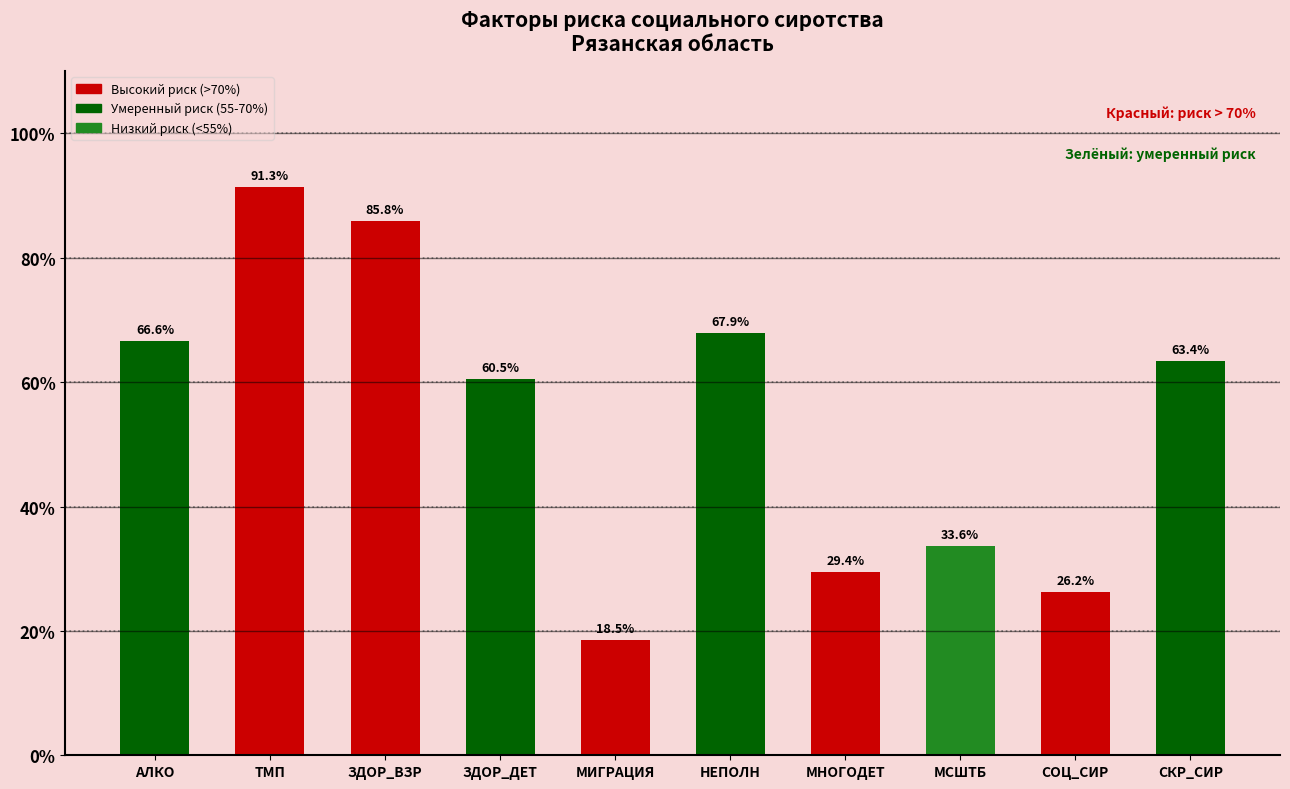

Read the value at ЗДОР_ВЗР.

85.8